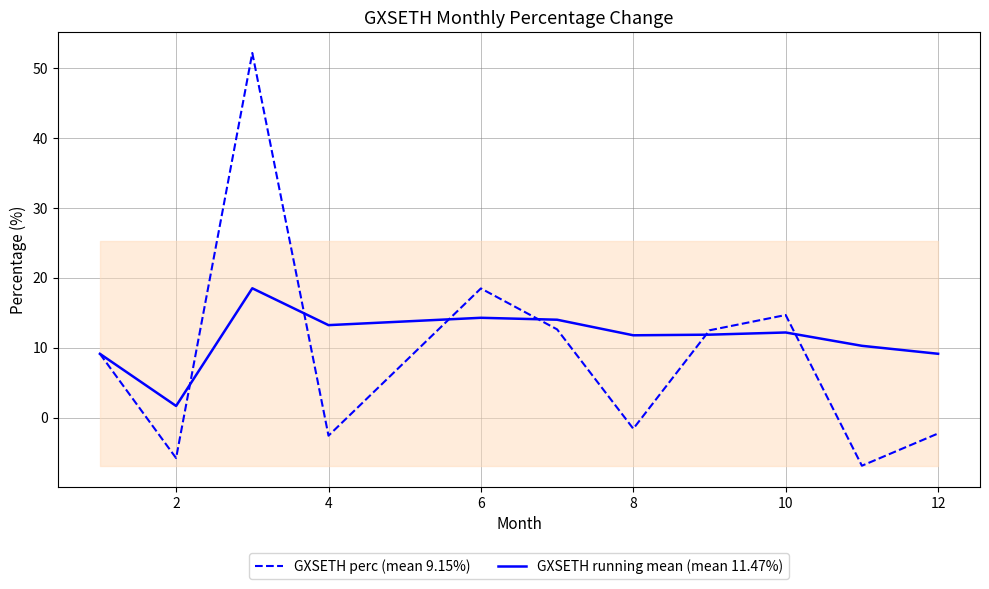

The value of GXSETH running mean (mean 11.47%) at 12 is 16.2. True or false?

False